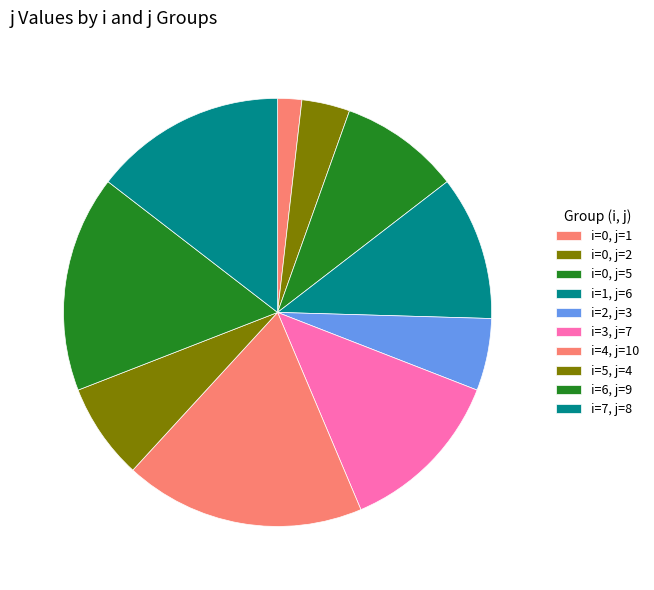

Which category has the biggest portion of the pie?

i=4, j=10